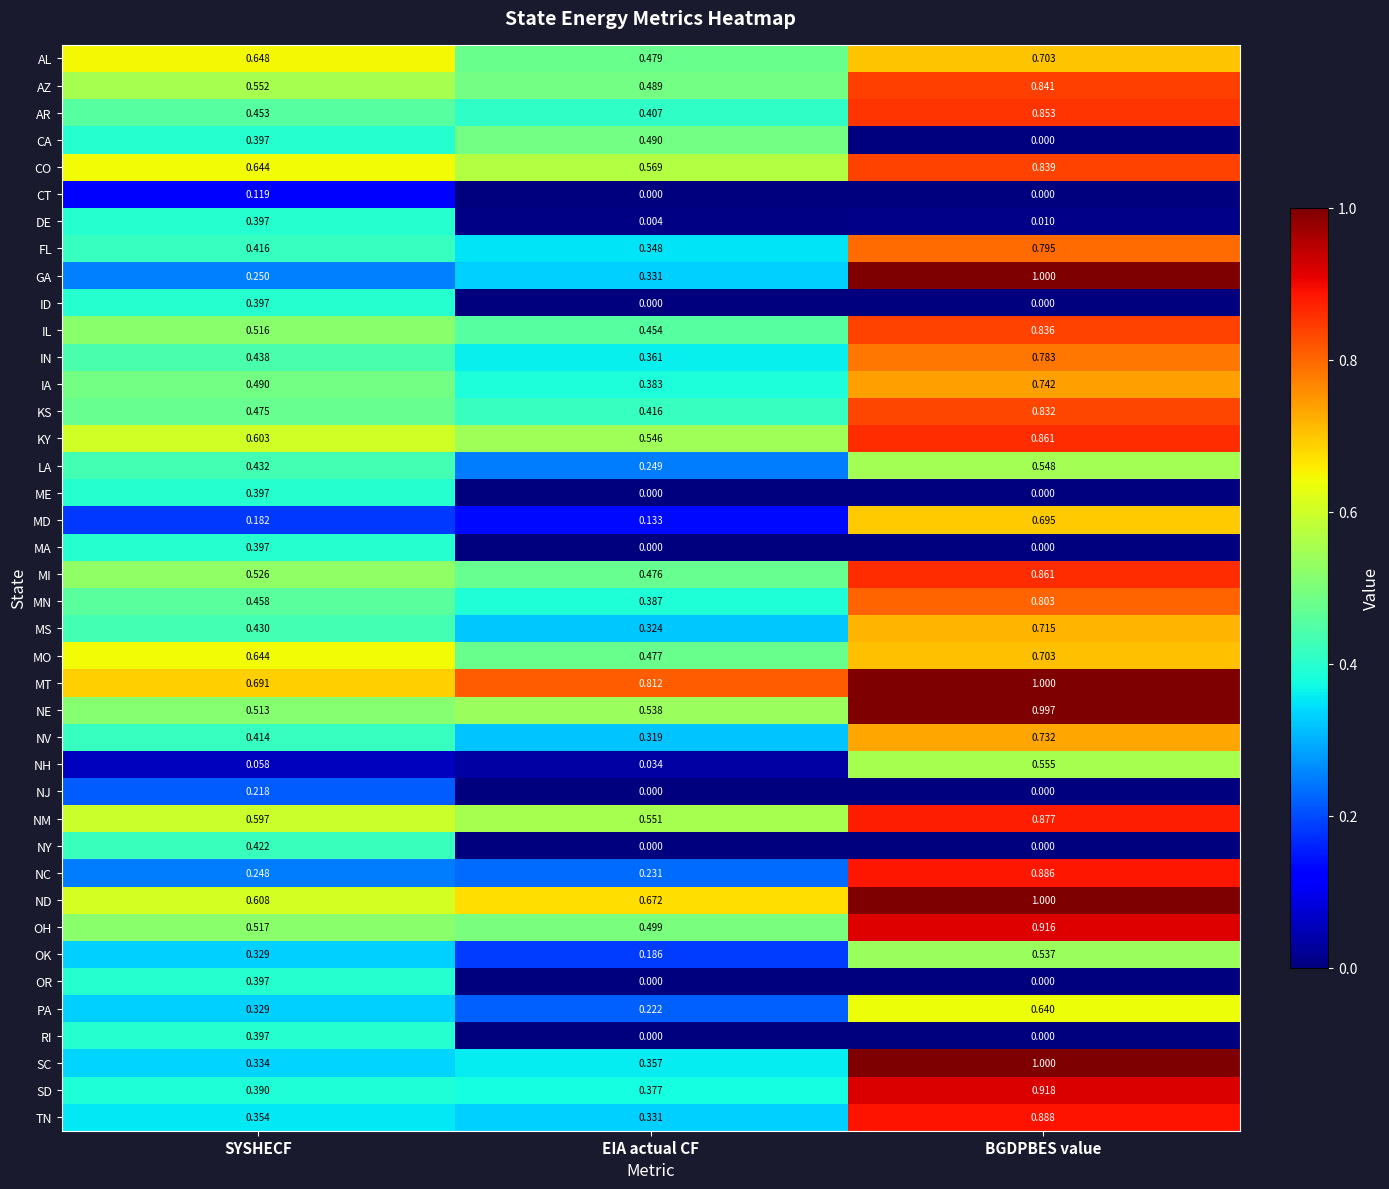

Which label corresponds to the largest value in the chart?

BGDPBES value